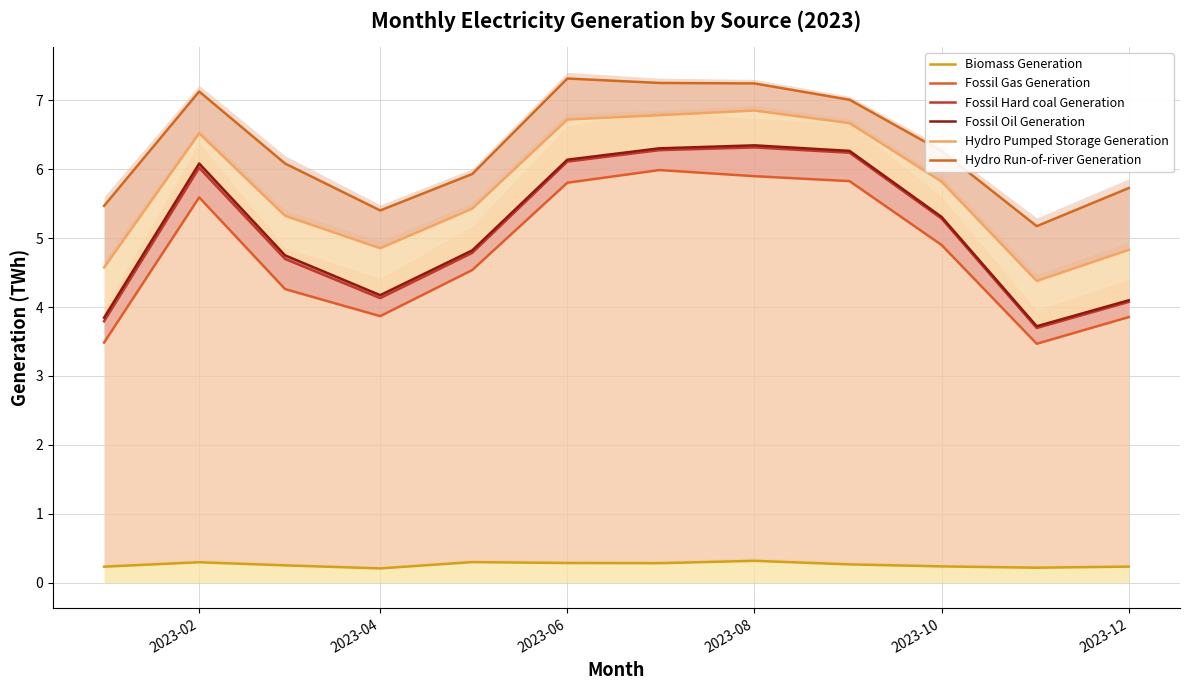

What is the spread (max minus min) of values at 2023-02?

5.2